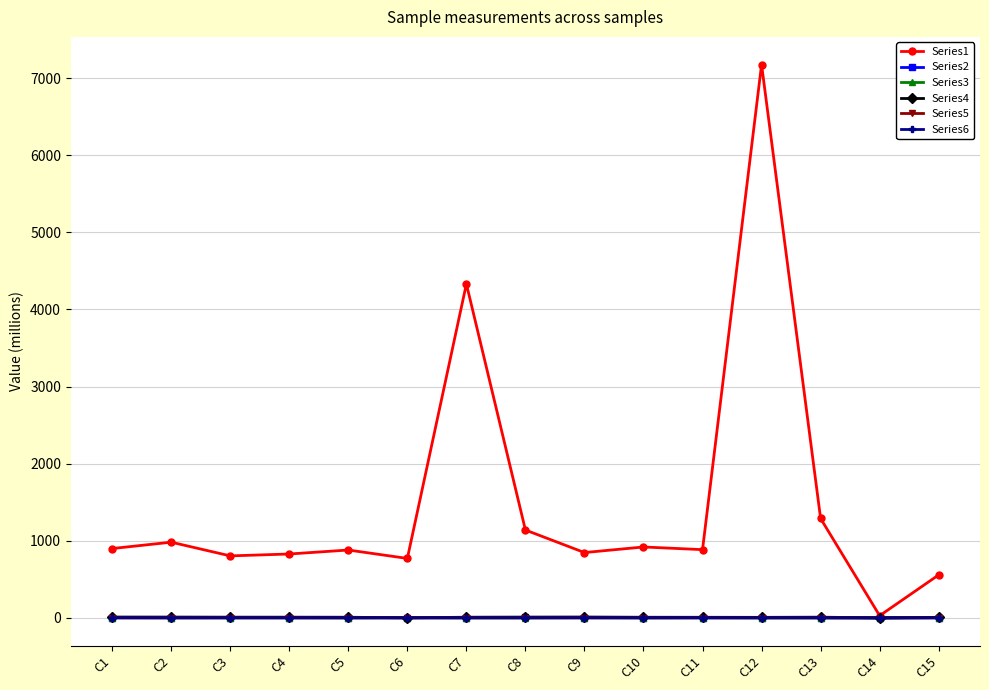

The value of Series1 at C2 is 533.3. True or false?

False